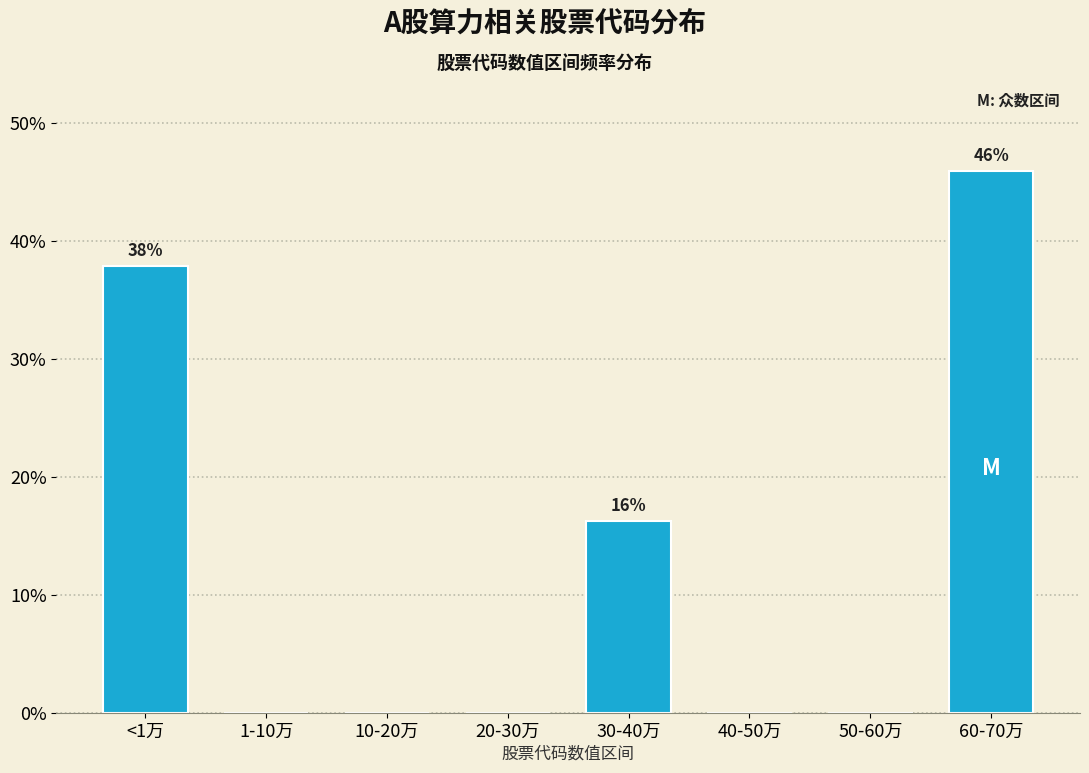

Reading left to right, extract all data points from this chart.

<1万=37.8	1-10万=0.0	10-20万=0.0	20-30万=0.0	30-40万=16.2	40-50万=0.0	50-60万=0.0	60-70万=45.9